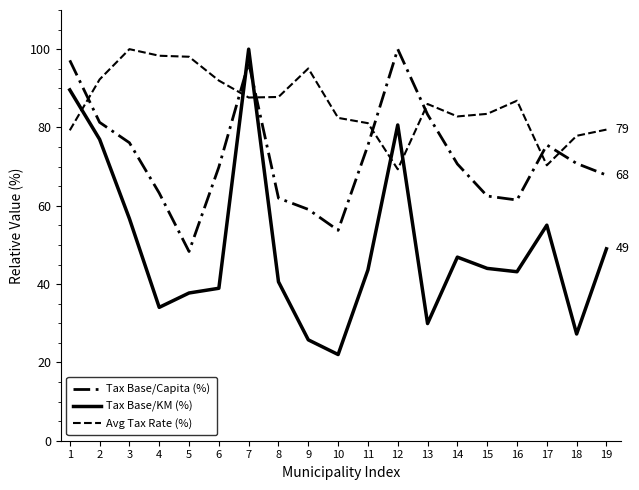

What is the approximate value of Tax Base/KM (%) at 12?

80.6